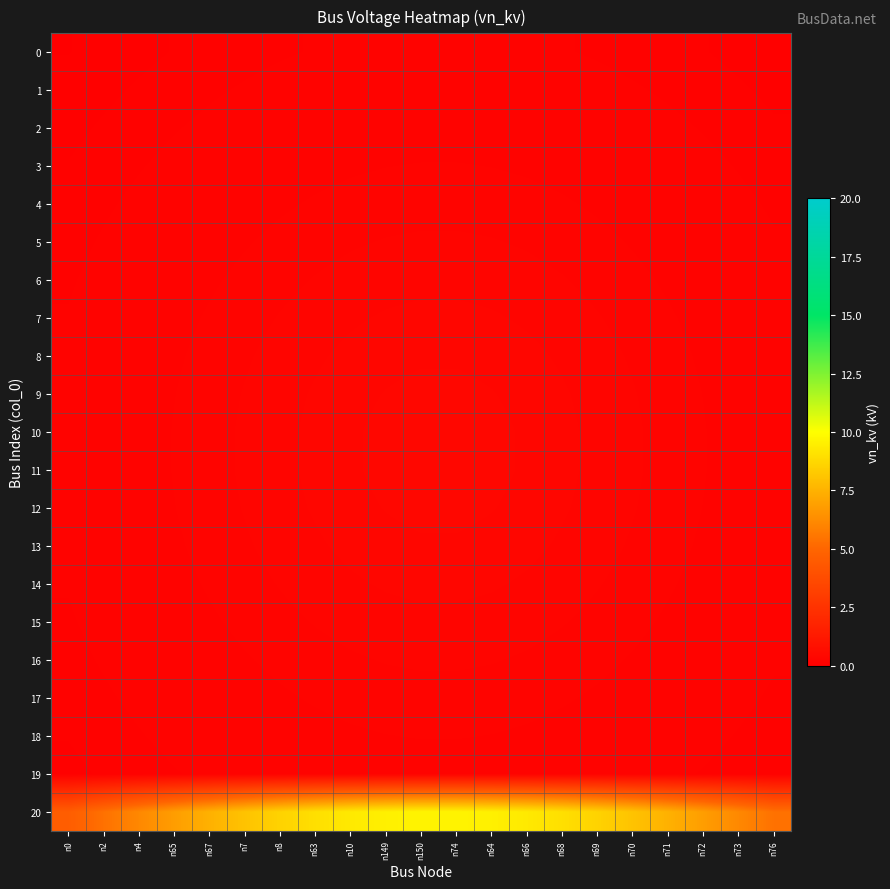

Which has a higher value, n65 or n10?

n10